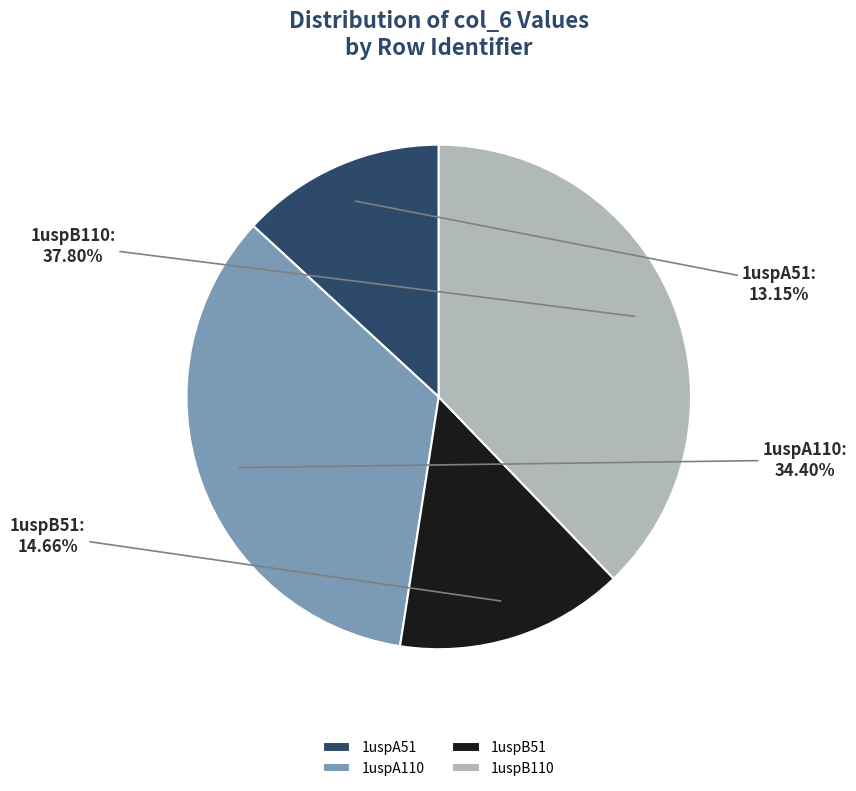

Rank the categories by value from highest to lowest.

1uspB110, 1uspA110, 1uspB51, 1uspA51